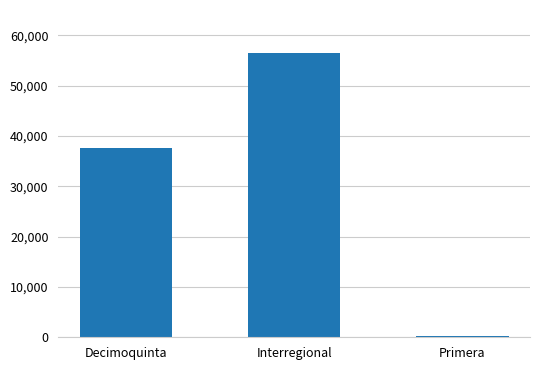

What is the sum of all values?

94255